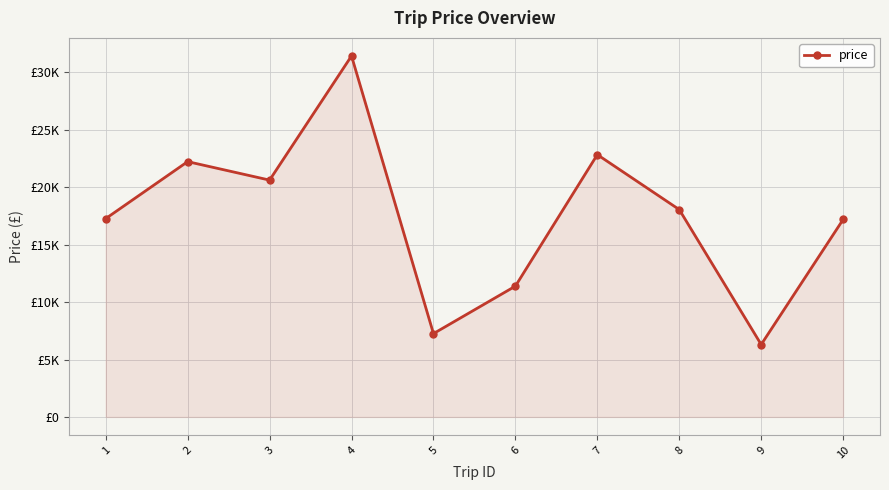

Is it true that the value at 8 is 5644?

False